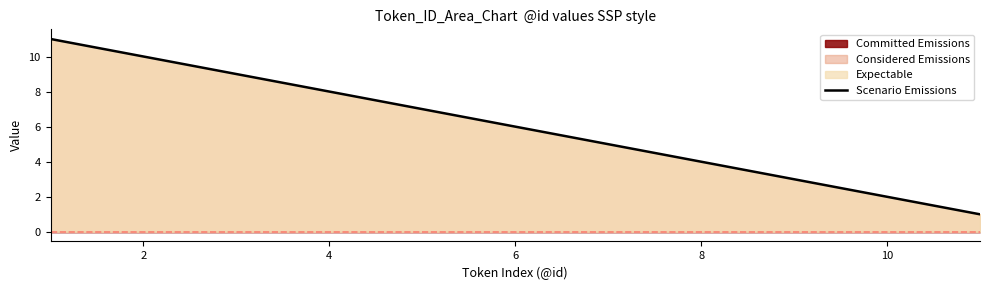

The value of Scenario Emissions at 10 is 4. True or false?

False